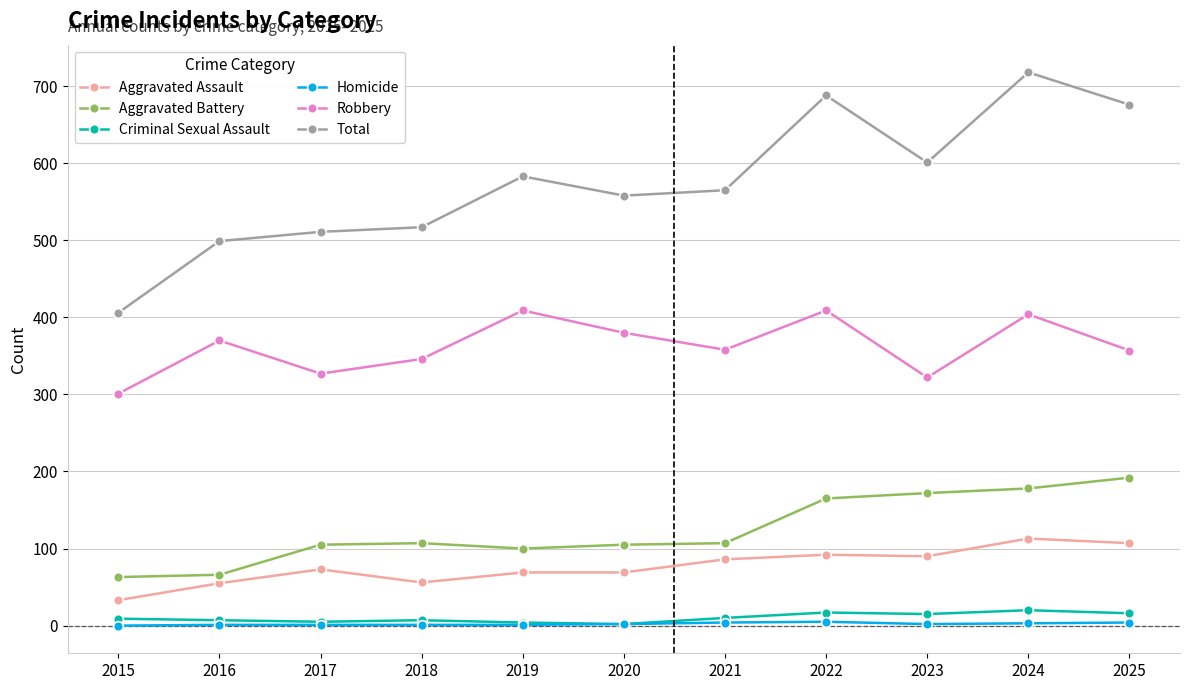

True or false: Aggravated Battery and Aggravated Assault cross at least once.

False